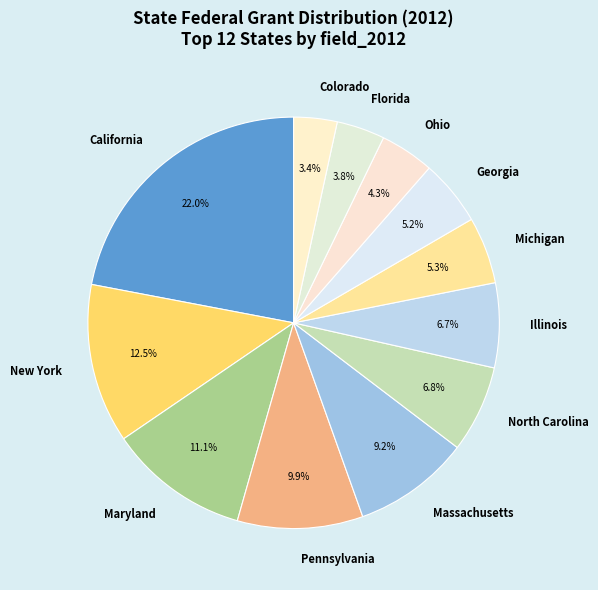

To the nearest percent, what is the difference between the largest and smallest slice percentages?

19%